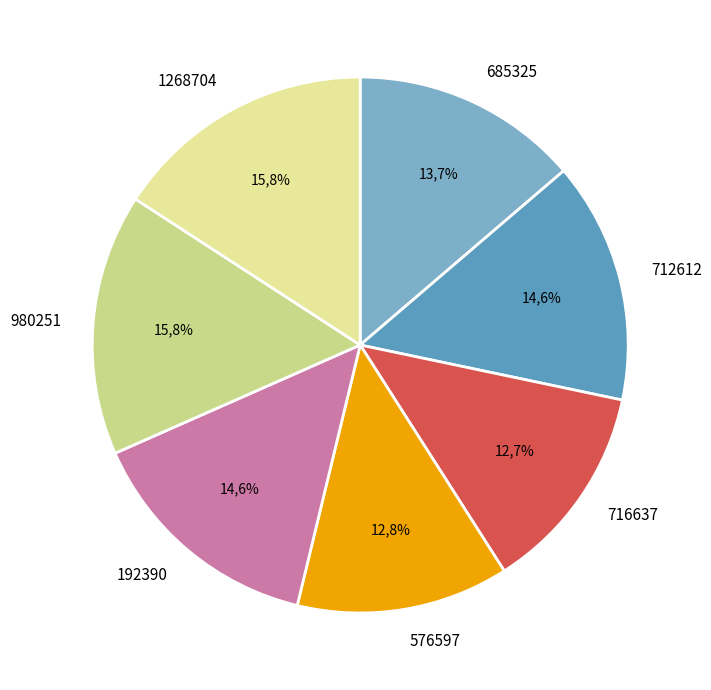

What is the total percentage of 192390 and 980251?

30.4%